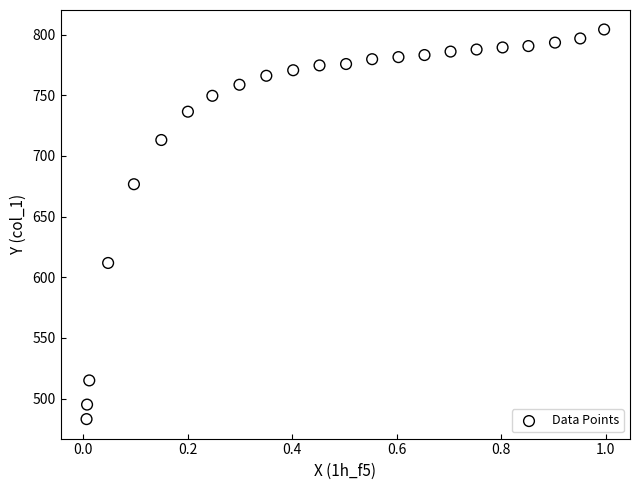

What is the range of Y values (max minus min)?

321.3